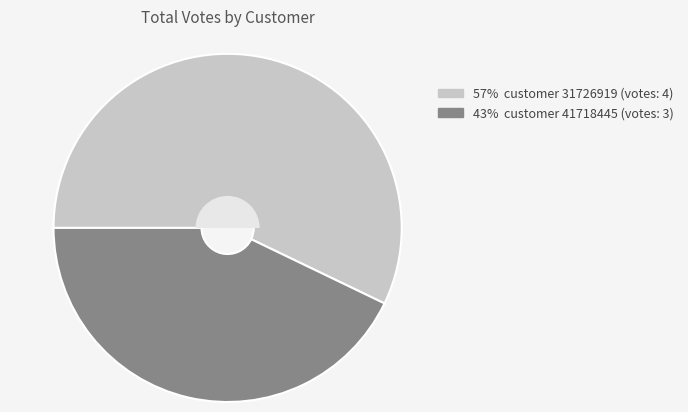

Is there any slice that represents more than half of the pie?

Yes